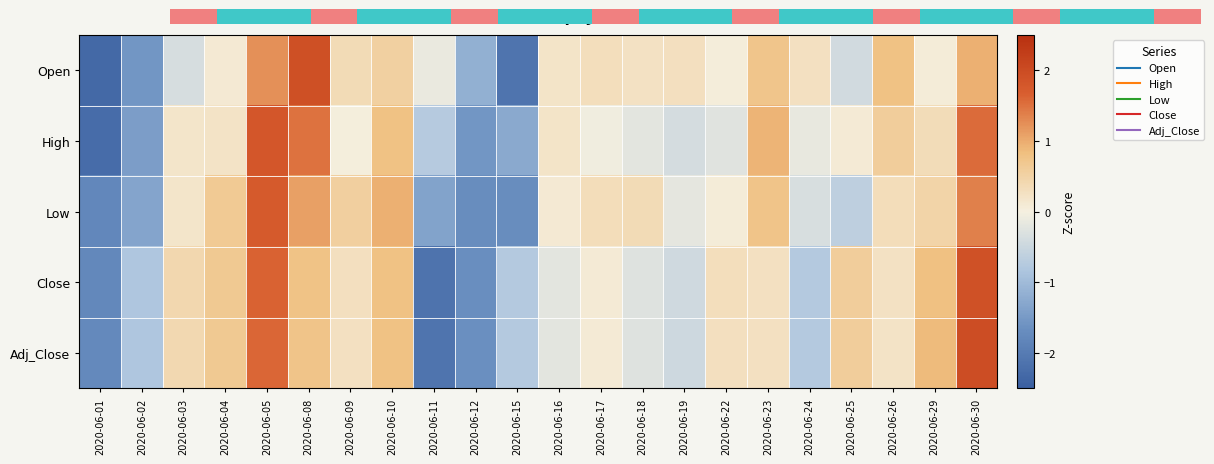

Which series has the largest total across all categories?

Close